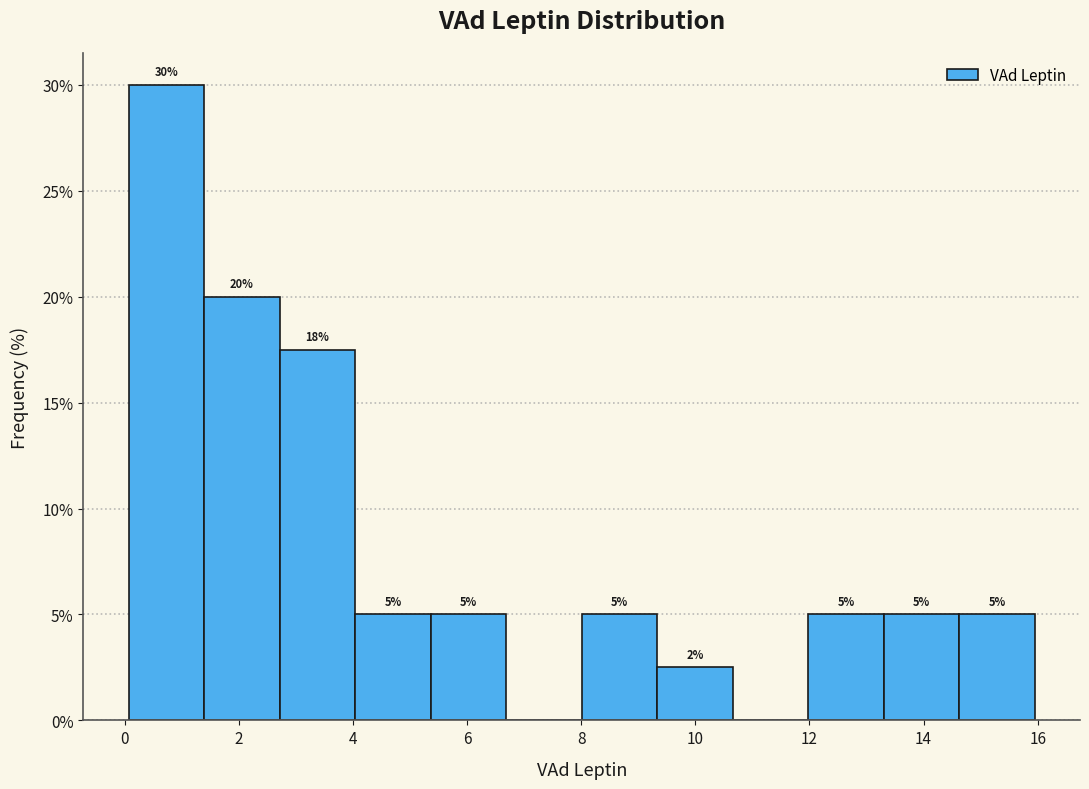

Over which range of the x-axis is the bar tallest?

0.0 to 1.4